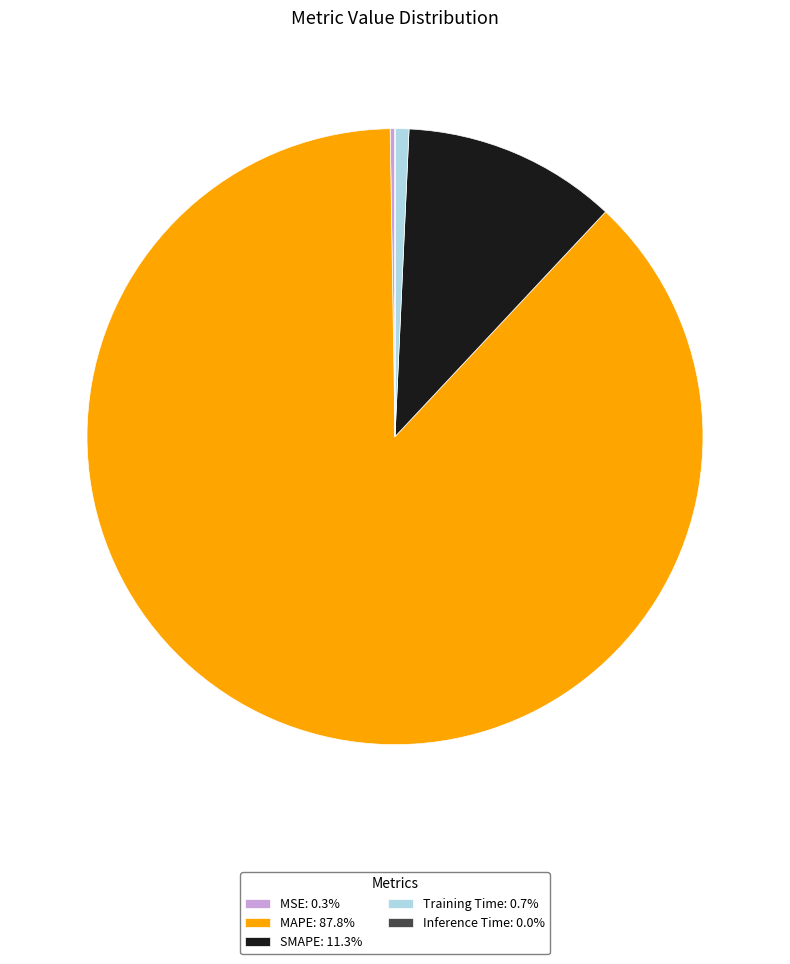

Combined, do MAPE: 87.8% and Training Time: 0.7% account for over 50%?

Yes